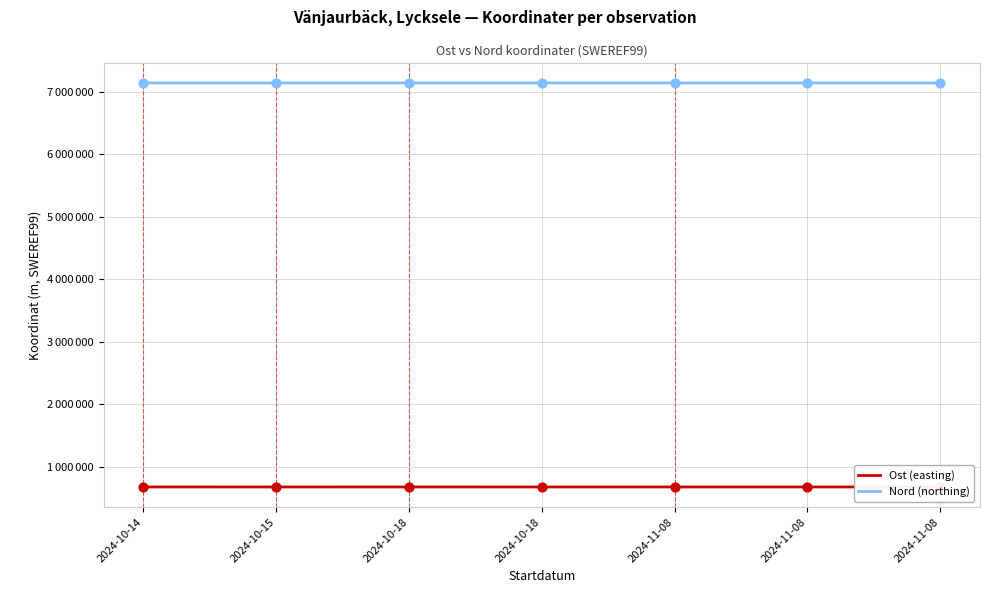

Does the chart have visible grid lines?

Yes